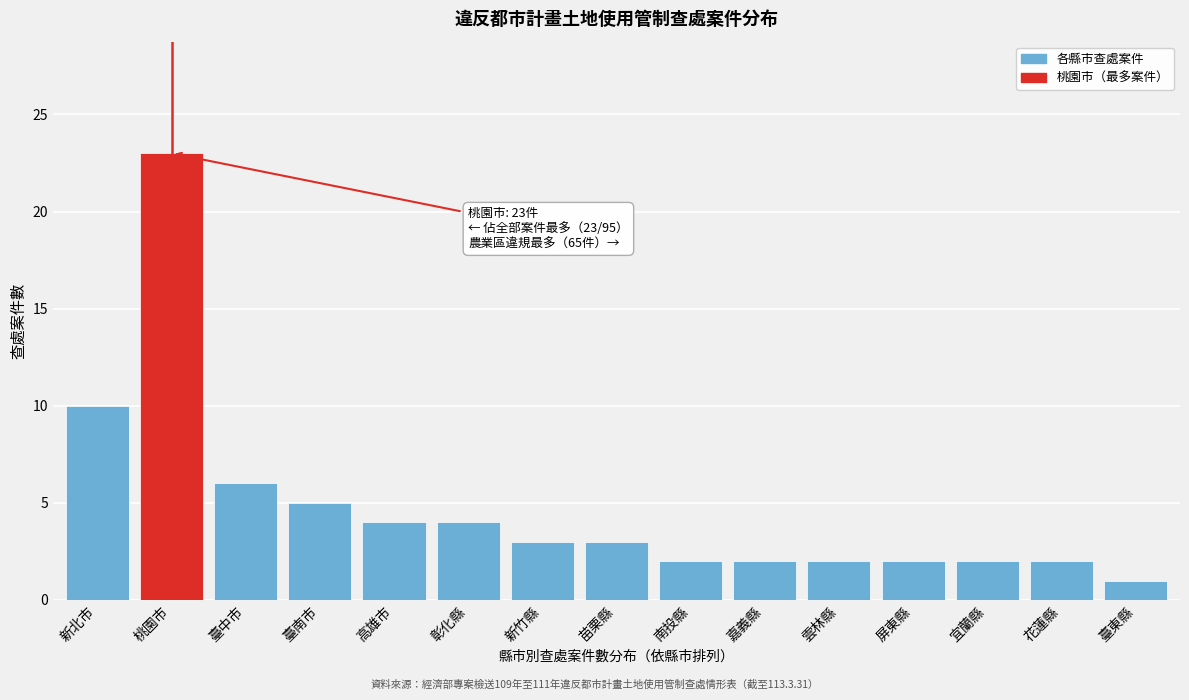

Reading right to left, transcribe all the data shown in this chart.

1	2	2	2	2	2	2	3	3	4	4	5	6	23	10